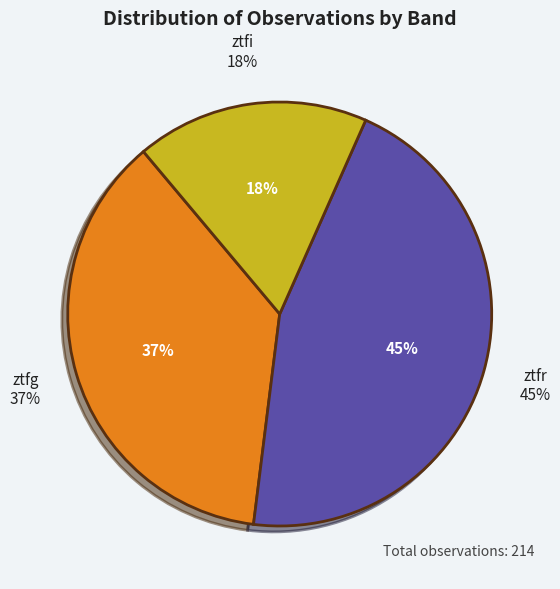

What portion of the pie excludes ztfg?

63.1%